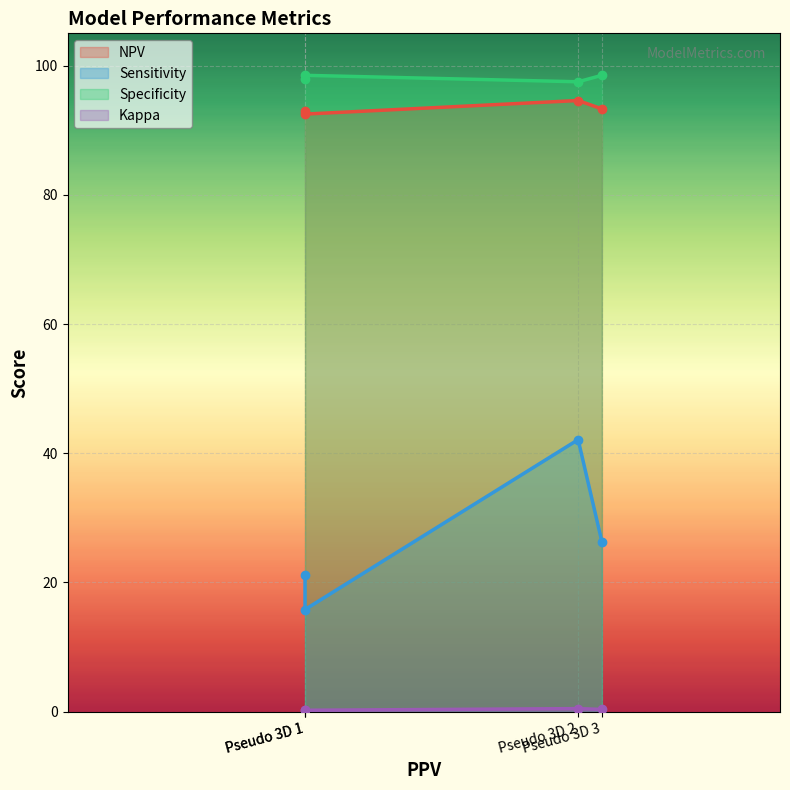

What is the lowest value of the Sensitivity series?

15.8